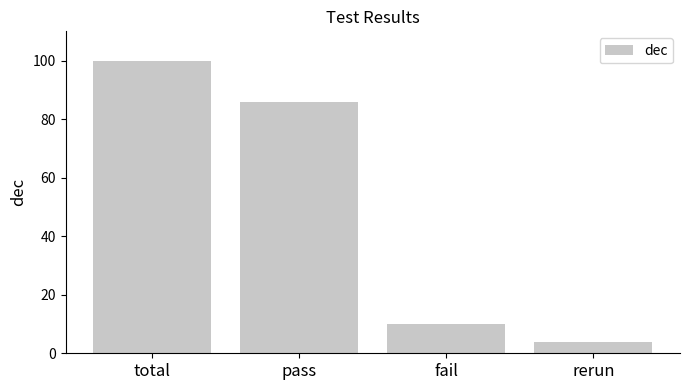

Where is the data nearest to the value 52?

pass